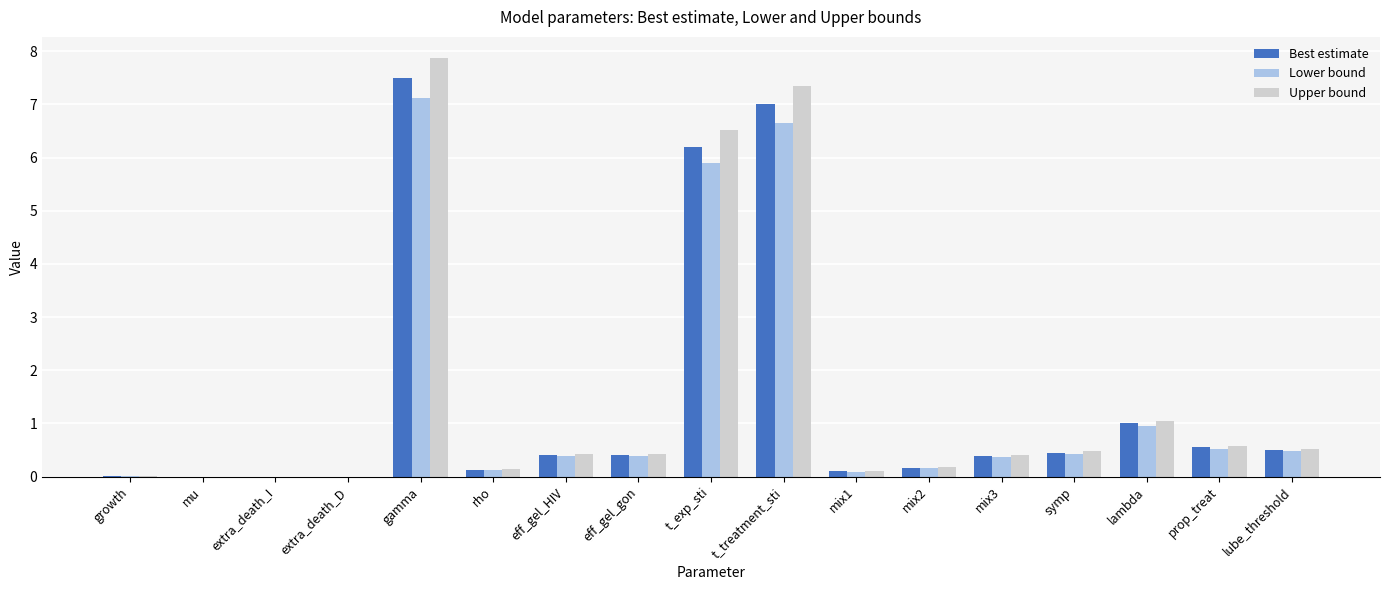

At which category is the sum across all series the highest?

gamma